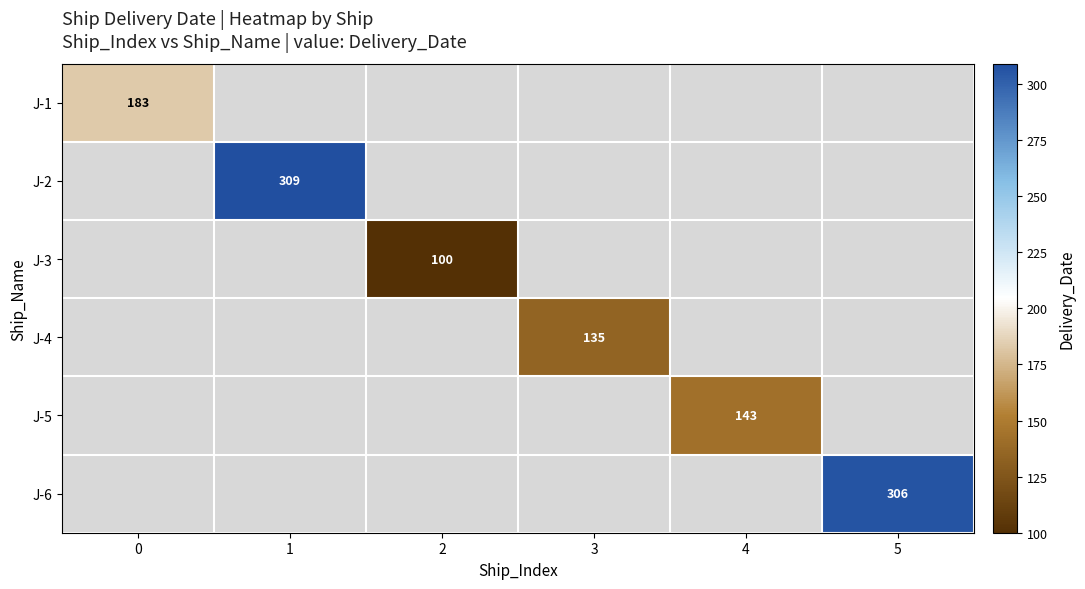

The value of J-4 at 3 is 93. True or false?

False